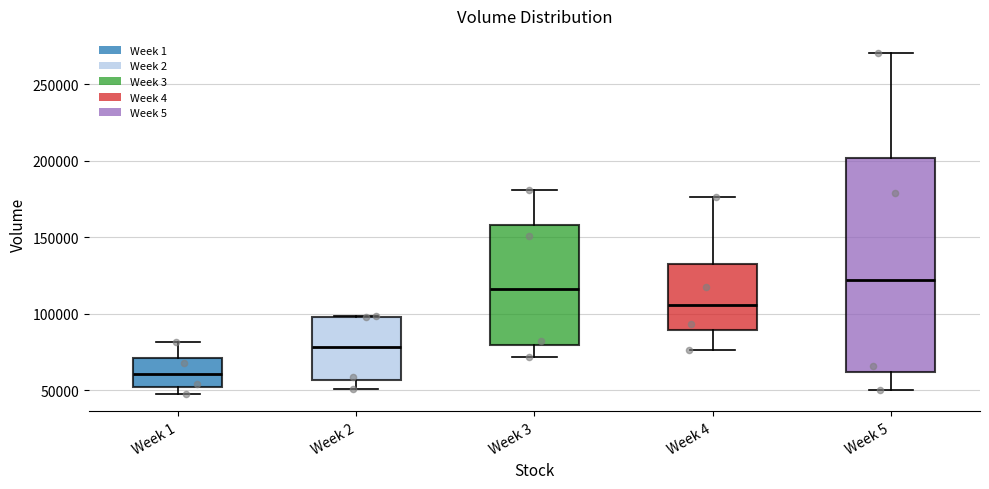

Reading left to right, transcribe this box plot: for each box, give where its median line is, the range the box spans, and where its two whiskers end, as read against the y-axis. The values are not printed on the chart, so give them approximately, as read against the axis.

Week 1: median 60000, box 50000 to 70000, whiskers 45000 to 80000
Week 2: median 80000, box 55000 to 100000, whiskers 50000 to 100000
Week 3: median 115000, box 80000 to 160000, whiskers 70000 to 180000
Week 4: median 105000, box 90000 to 130000, whiskers 75000 to 175000
Week 5: median 120000, box 60000 to 200000, whiskers 50000 to 270000